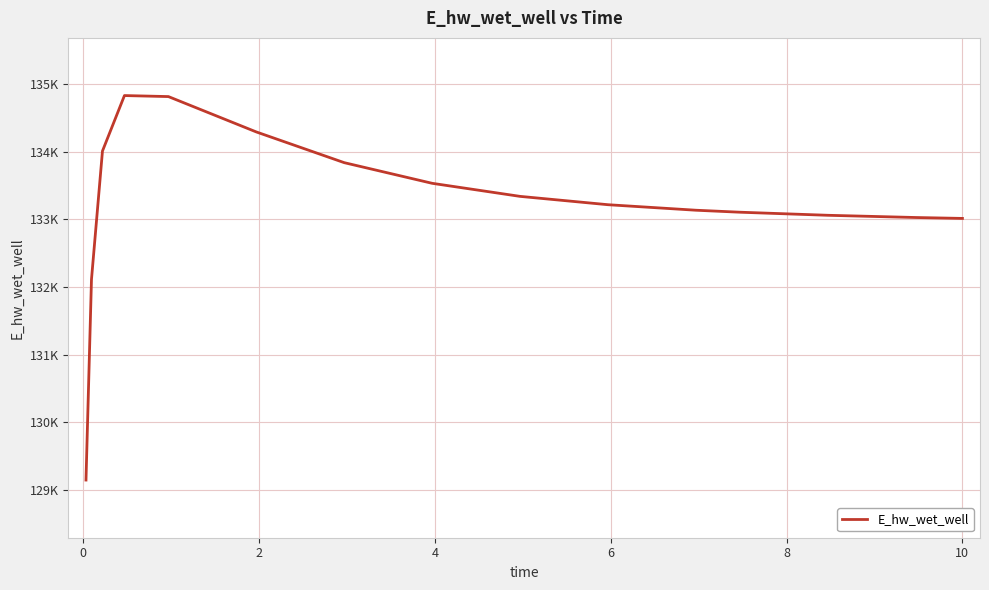

What is the sum of all values?

1998495.7